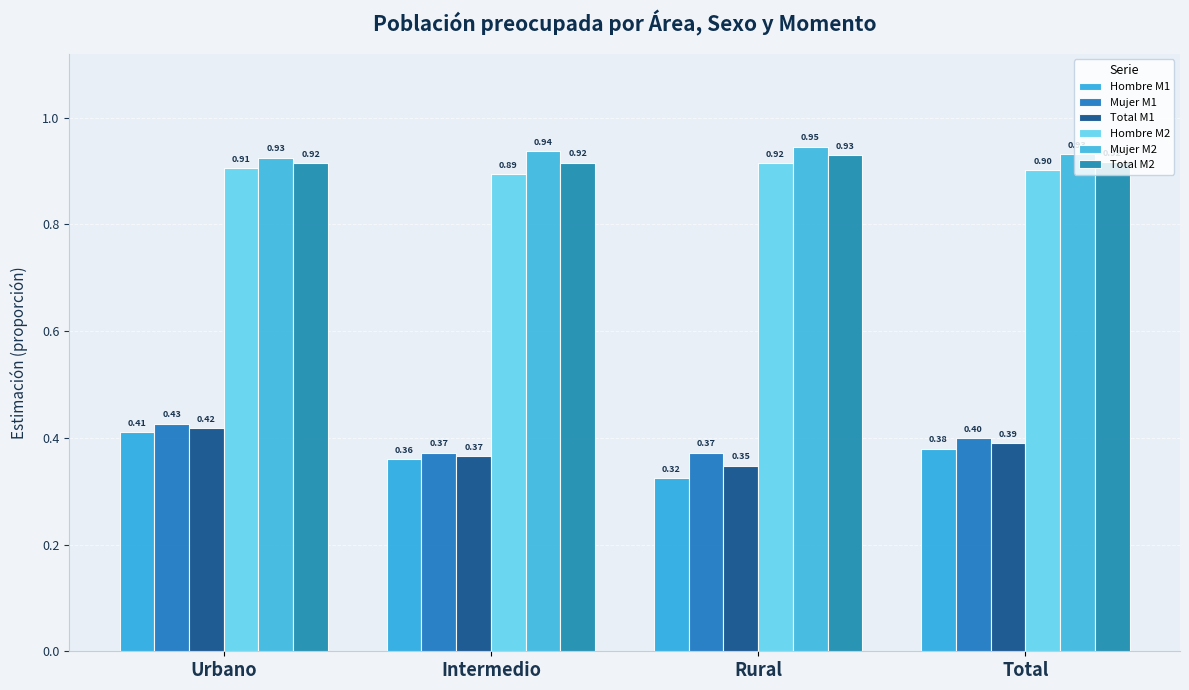

True or false: Hombre M1 has a value of 0.2 at Total.

False